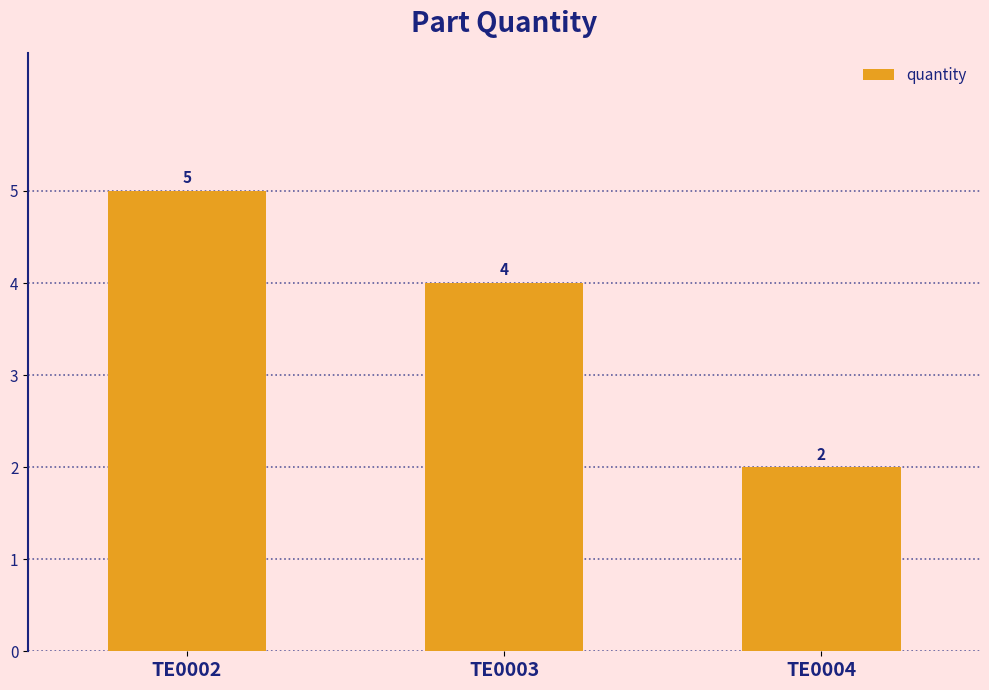

List the labels in order of value, smallest first.

TE0004, TE0003, TE0002